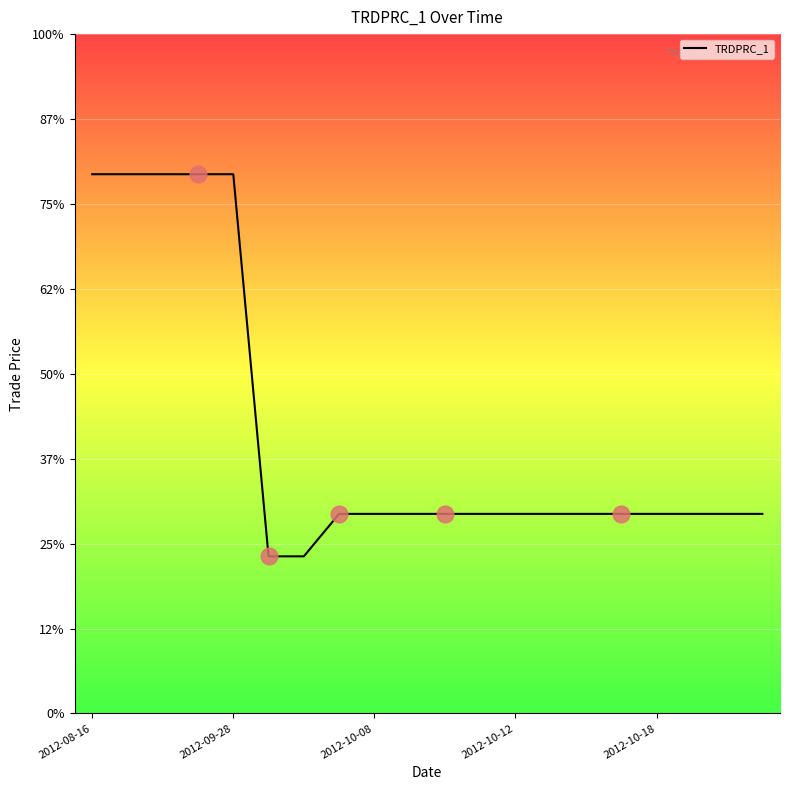

Does the chart have visible grid lines?

Yes